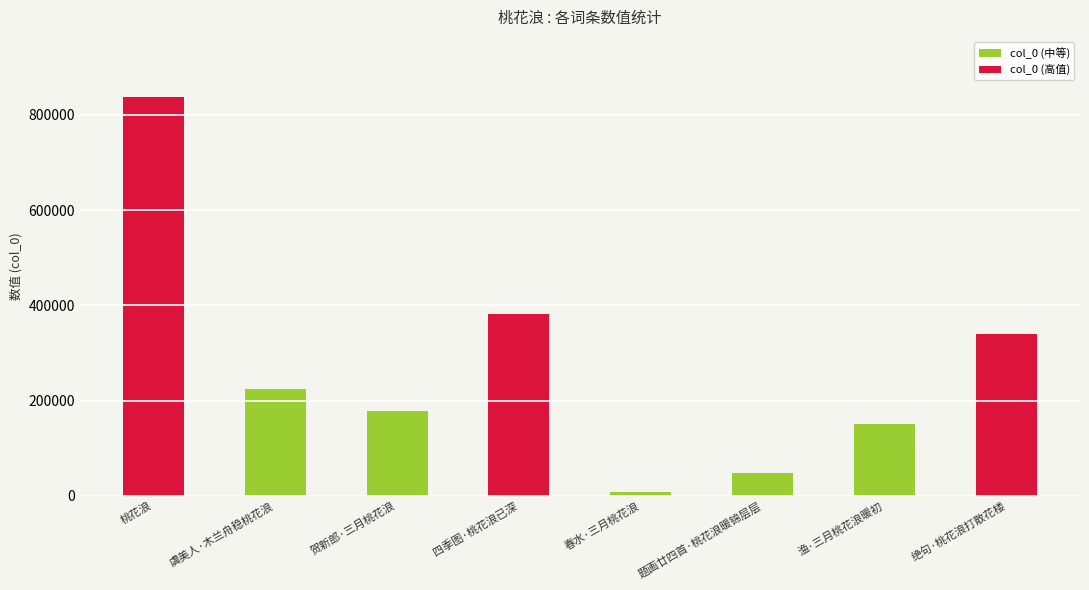

What is the ratio of the value at 四季图·桃花浪已深 to the value at 桃花浪?

0.5